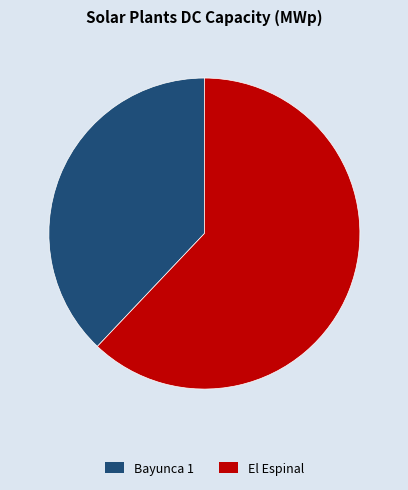

The El Espinal slice represents 62% of the pie. True or false?

True